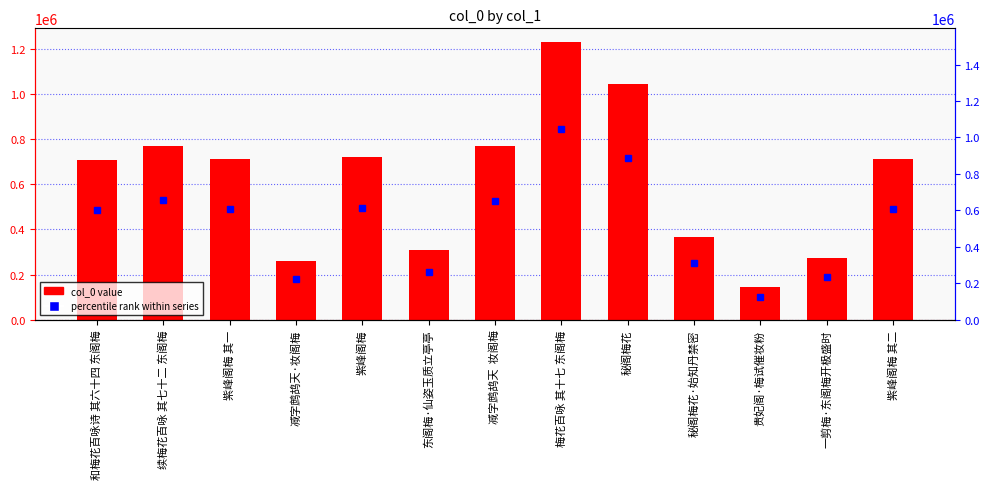

Reading left to right, transcribe all the data shown in this chart.

和梅花百咏诗 其六十四 东阁梅=707021	续梅花百咏 其七十二 东阁梅=771483	紫峰阁梅 其一=714021	减字鹧鸪天·妆阁梅=261814	紫峰阁梅=721537	东阁梅·仙姿玉质立亭亭=310618	减字鹧鸪天  妆阁梅=767819	梅花百咏 其十七 东阁梅=1230070	秘阁梅花=1043321	秘阁梅花·始知丹禁密=364497	贵妃阁·梅试催妆粉=144432	一剪梅·东阁梅开极盛时=273829	紫峰阁梅 其二=714022